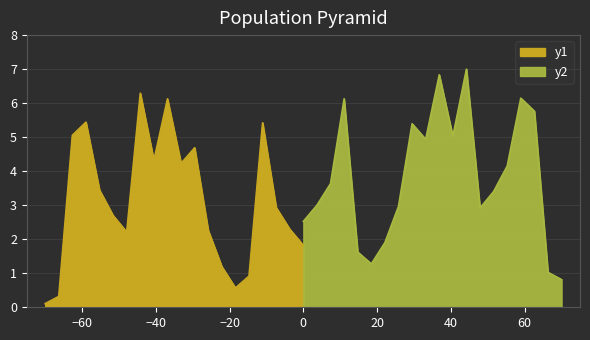

How many points are higher than both their immediate neighbors (excluding endpoints)?

5